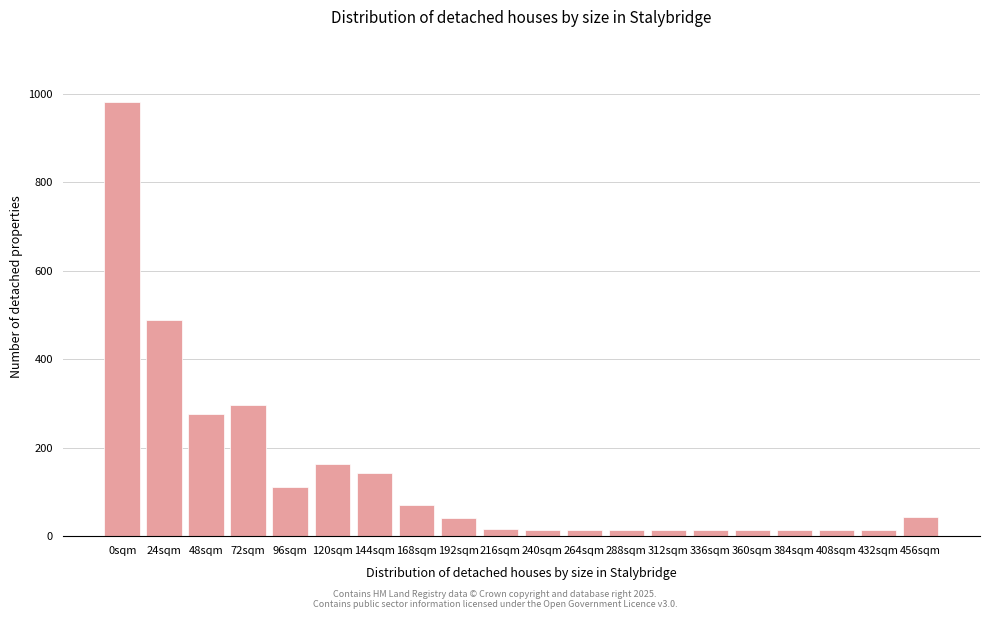

What is the change in value from 72sqm to 456sqm?

-252